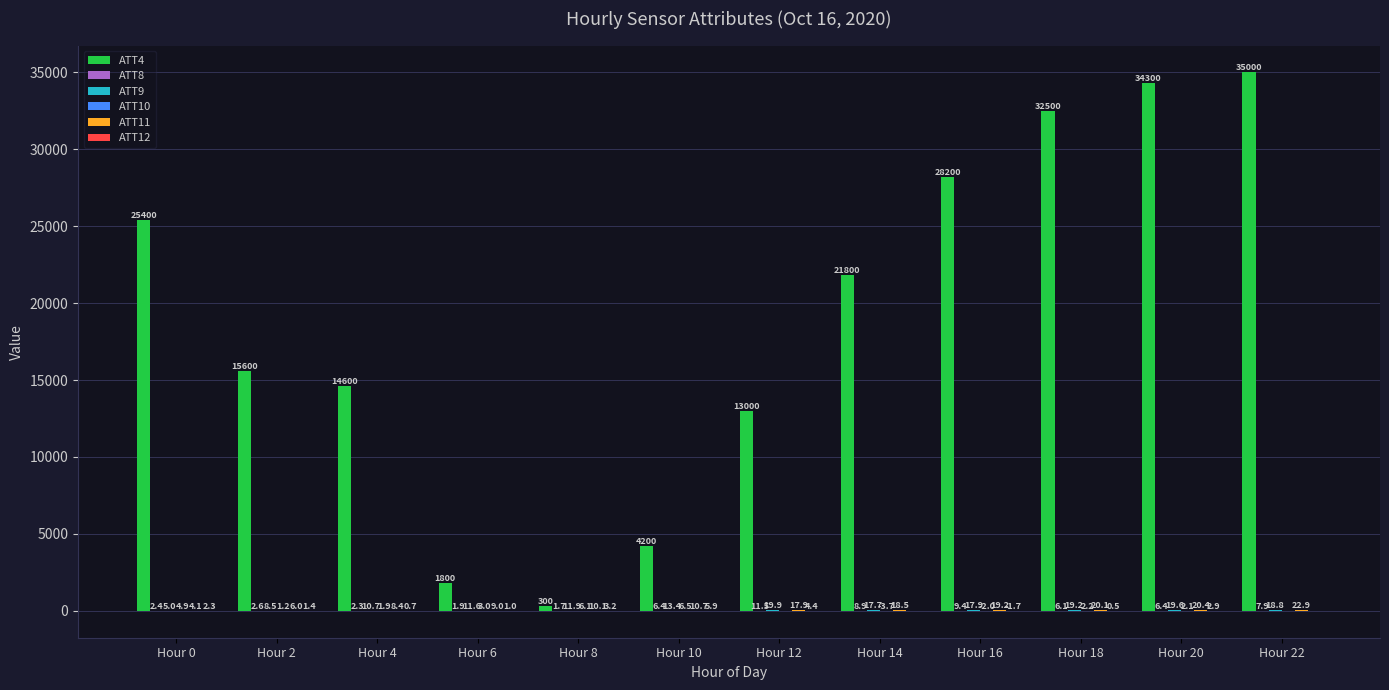

At which label is ATT4 closest to 17650?

Hour 2